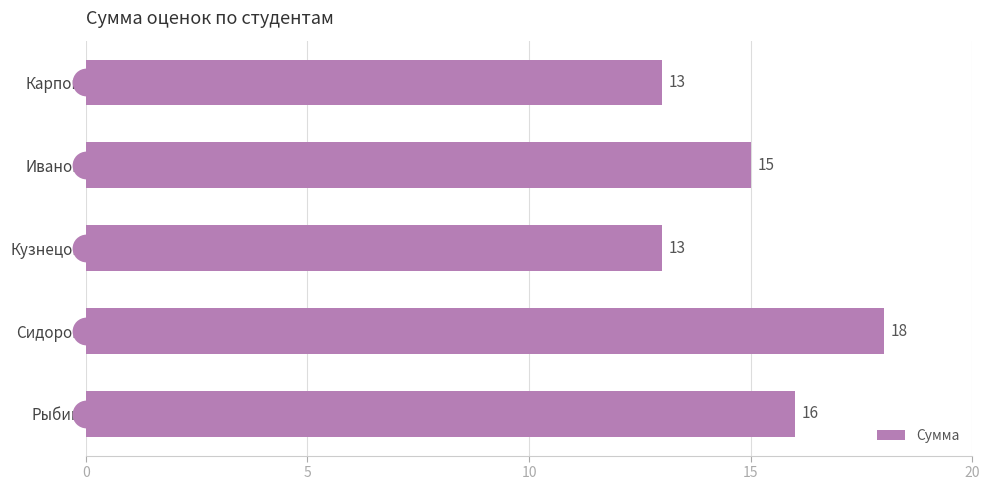

True or false: Сумма has a value of 15 at Иванов.

True